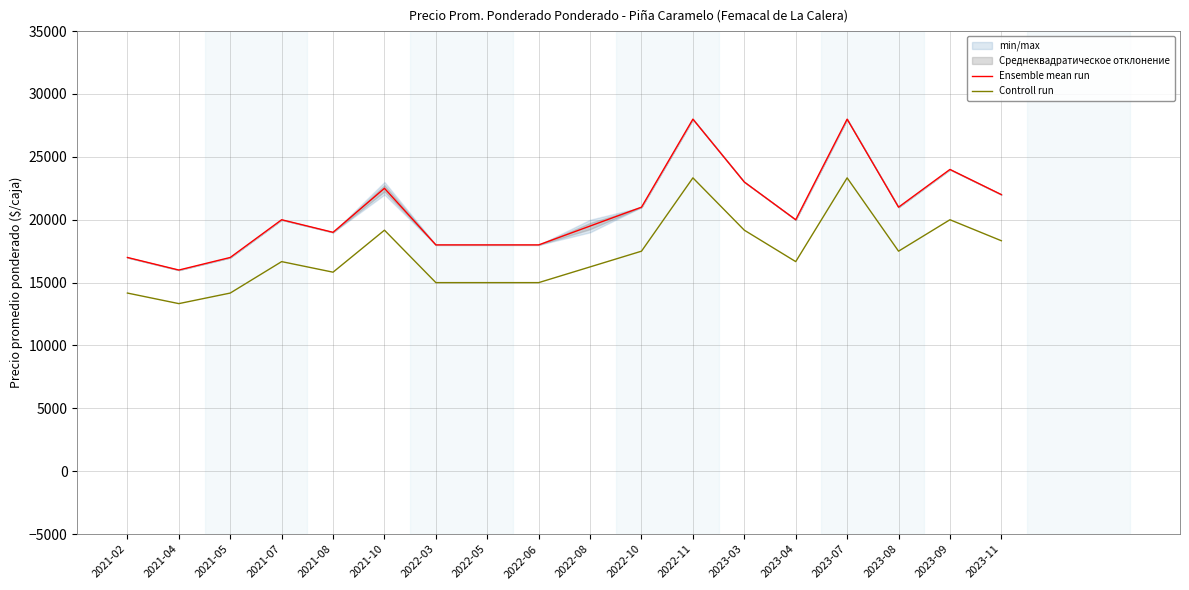

Reading right to left, what are all the values shown in this chart?

Ensemble mean run: 2023-11=22000	2023-09=24000	2023-08=21000	2023-07=28000	2023-04=20000	2023-03=23000	2022-11=28000	2022-10=21000	2022-08=19500	2022-06=18000	2022-05=18000	2022-03=18000	2021-10=22500	2021-08=19000	2021-07=20000	2021-05=17000	2021-04=16000	2021-02=17000
Controll run: 2023-11=18330	2023-09=20000	2023-08=17500	2023-07=23330	2023-04=16670	2023-03=19170	2022-11=23330	2022-10=17500	2022-08=16250	2022-06=15000	2022-05=15000	2022-03=15000	2021-10=19170	2021-08=15830	2021-07=16670	2021-05=14170	2021-04=13330	2021-02=14170